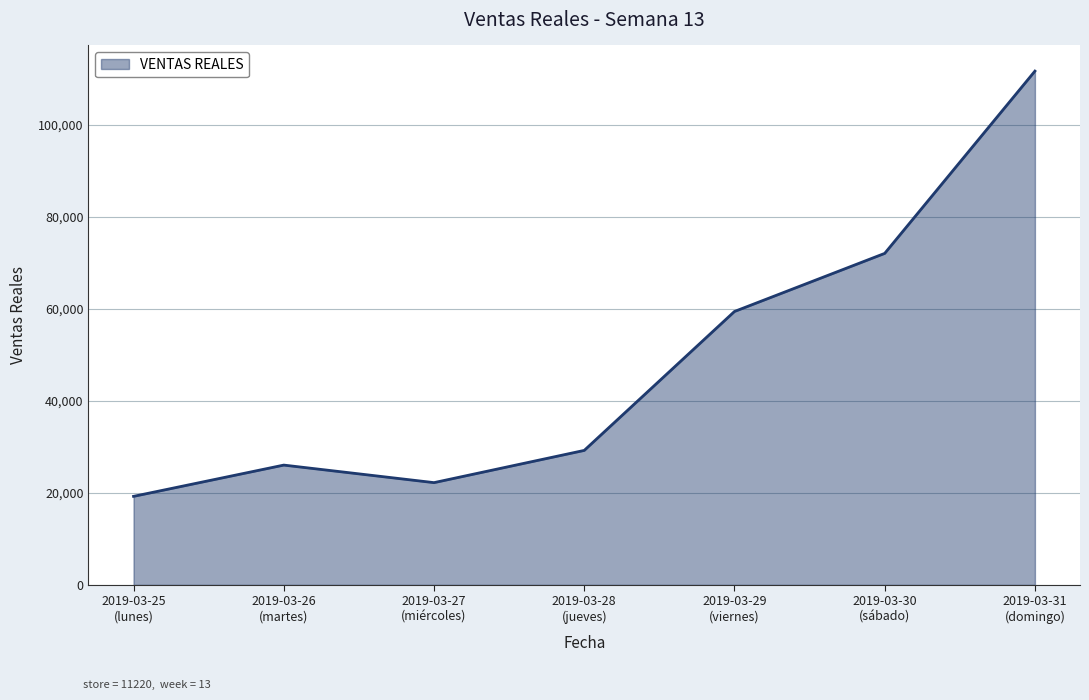

What is the minimum value shown in the chart?

19249.0